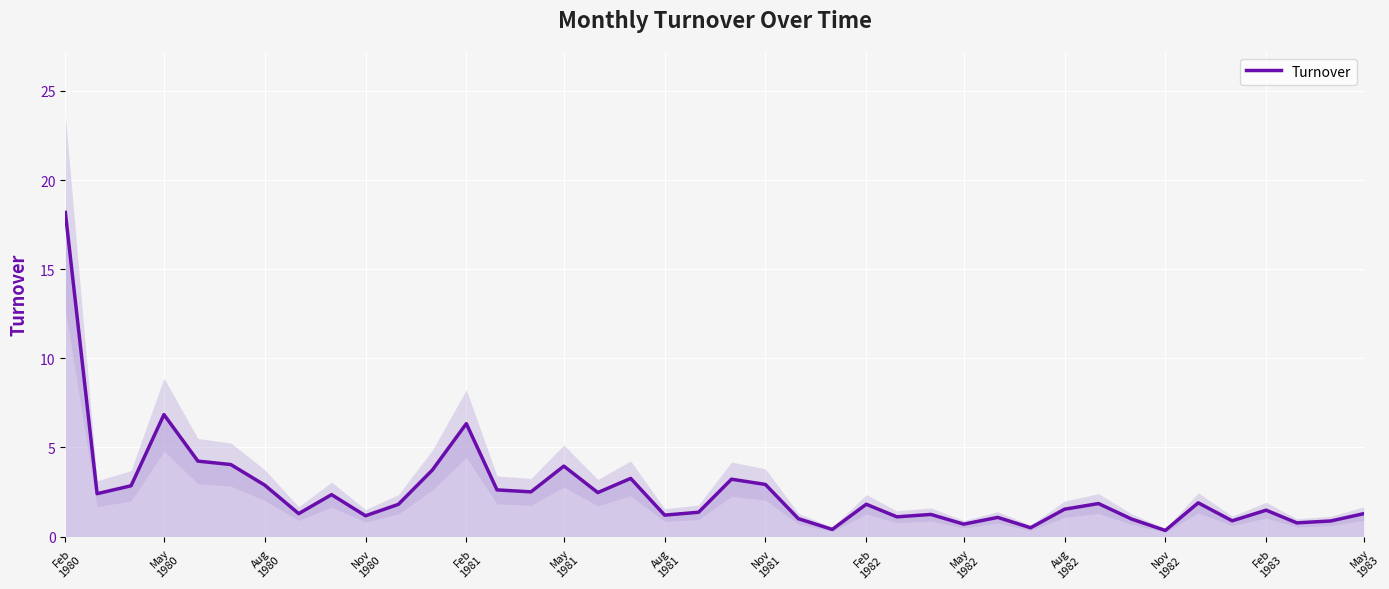

Is it true that the value at May 1980 is 9.5?

False